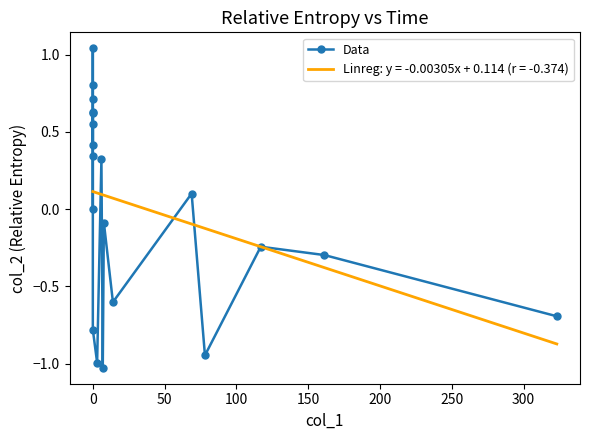

In Data, how many points are higher than both neighbors (excluding endpoints)?

6